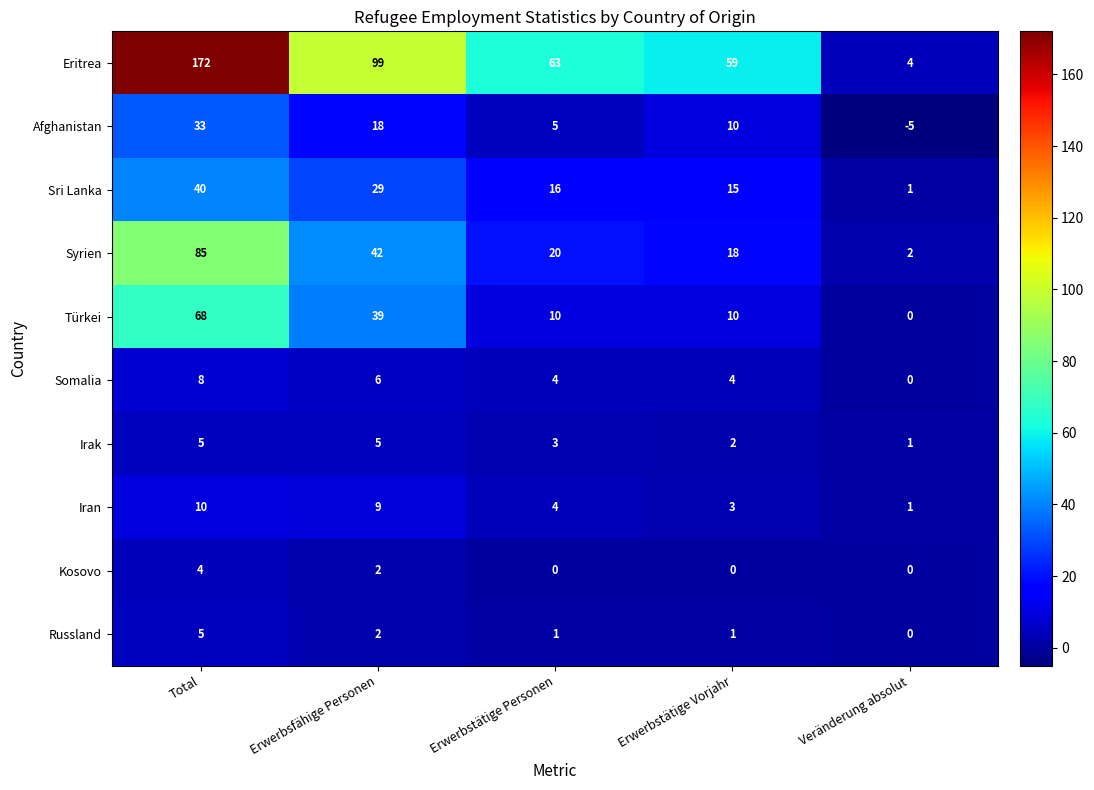

What is the sum of the Iran values at Total and Veränderung absolut?

11